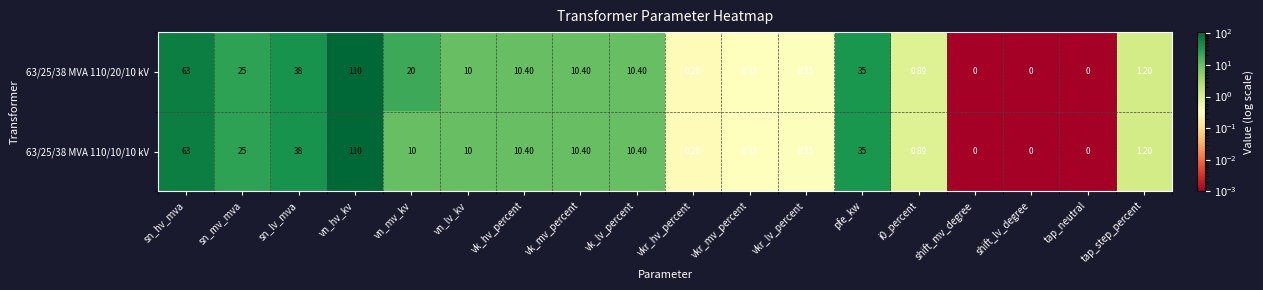

At how many categories does at least one series exceed 77?

1